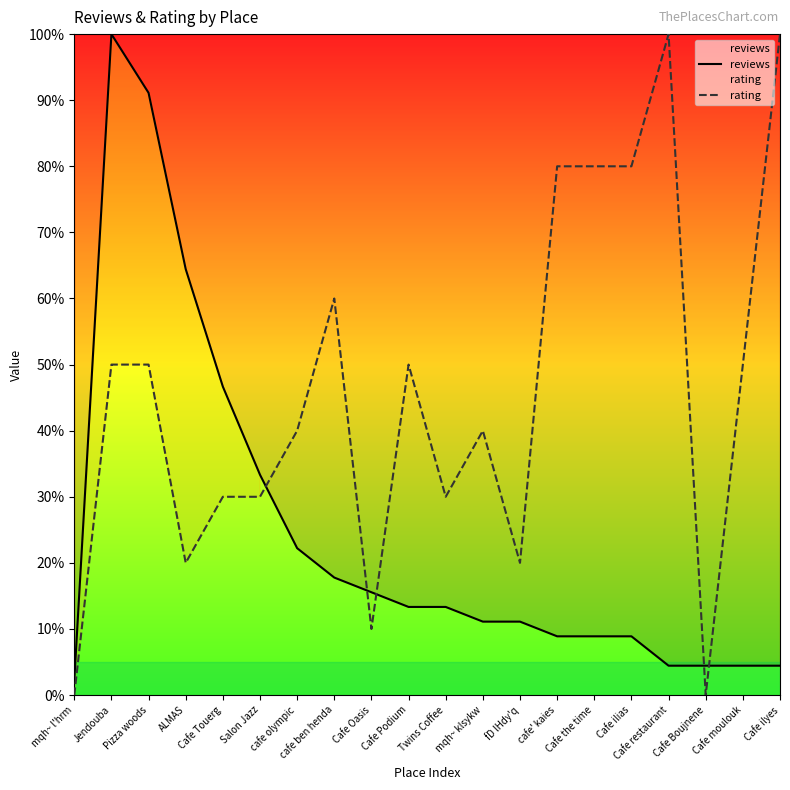

What position from the left is cafe ben henda?

8